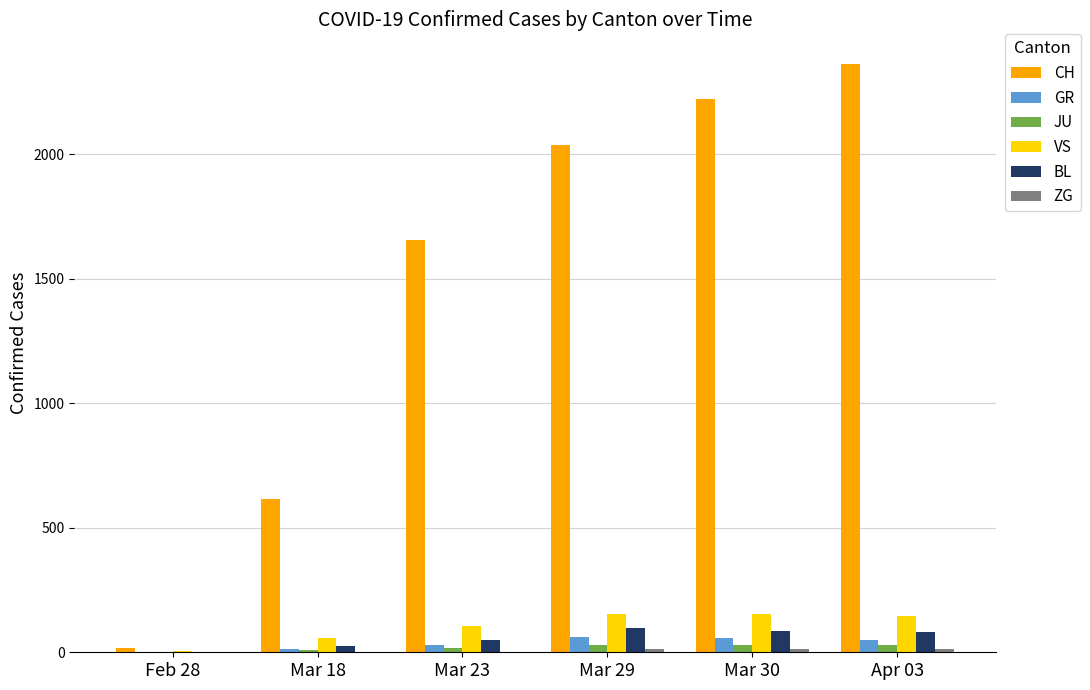

True or false: GR has a value of 63 at Mar 29.

True